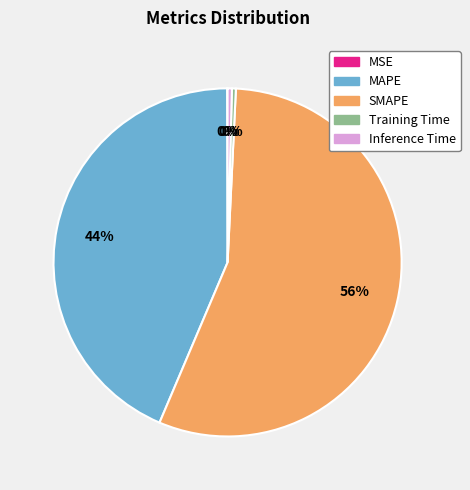

True or false: Inference Time accounts for 0% of the total.

True